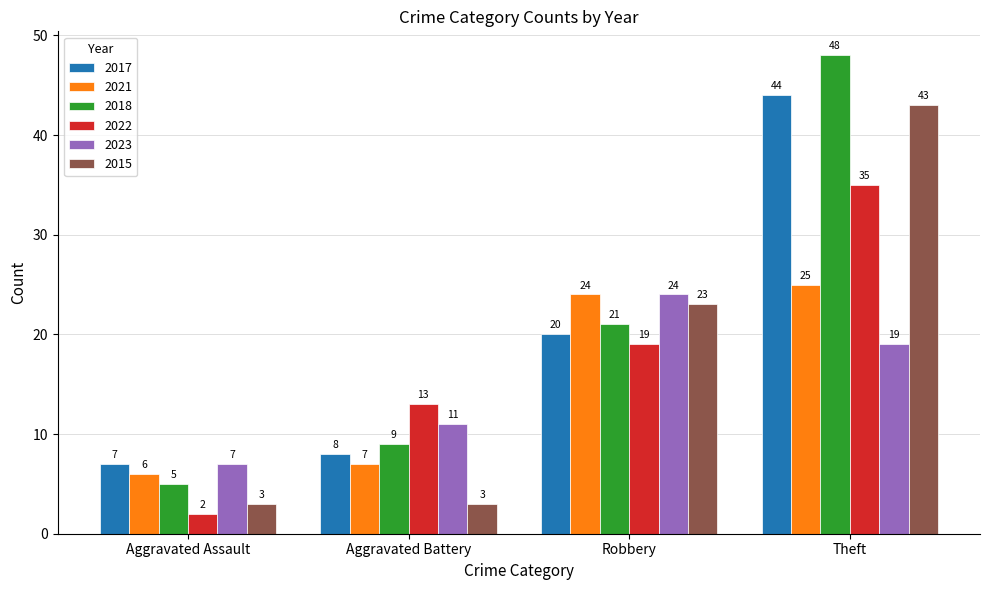

Reading left to right, list all the values displayed in this chart.

2017: 7	8	20	44
2021: 6	7	24	25
2018: 5	9	21	48
2022: 2	13	19	35
2023: 7	11	24	19
2015: 3	3	23	43